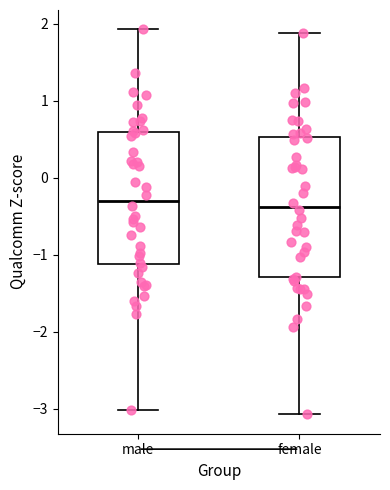

Where does the upper whisker of the box for female end on the y-axis? The values are not printed on the chart, so give them approximately, as read against the axis.

1.9